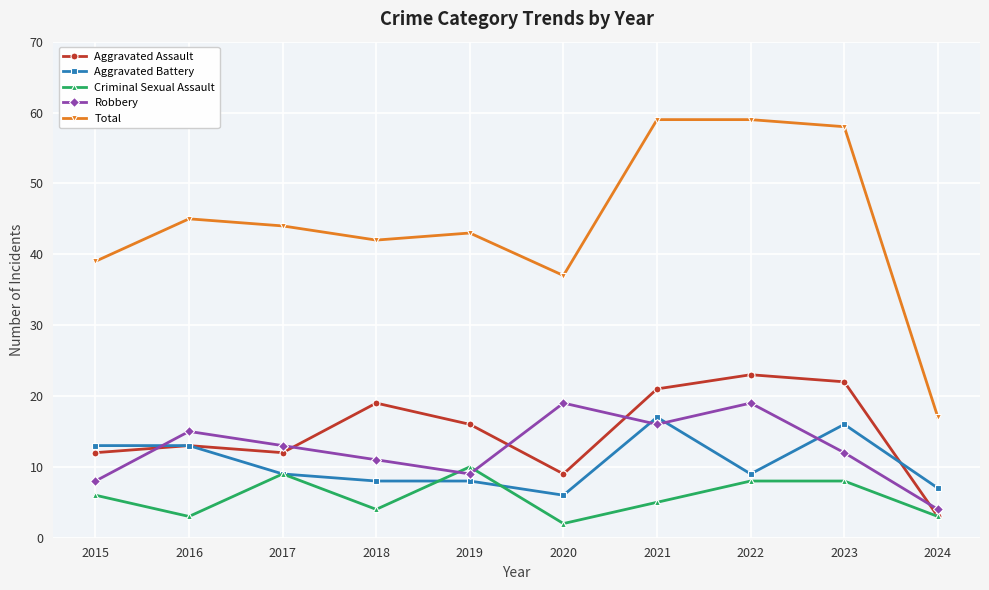

Where is Robbery nearest to the value 11?

2018